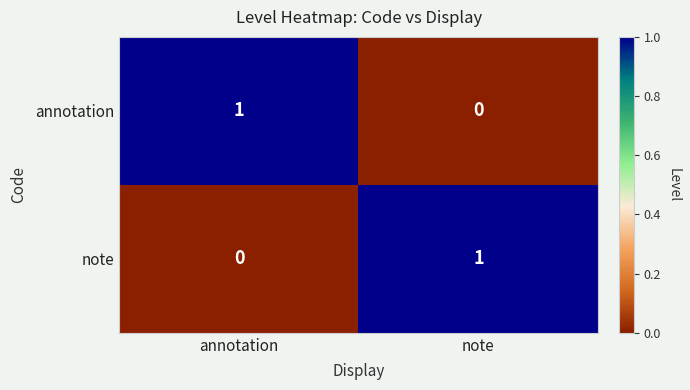

Which category has the lowest value in the annotation series?

note